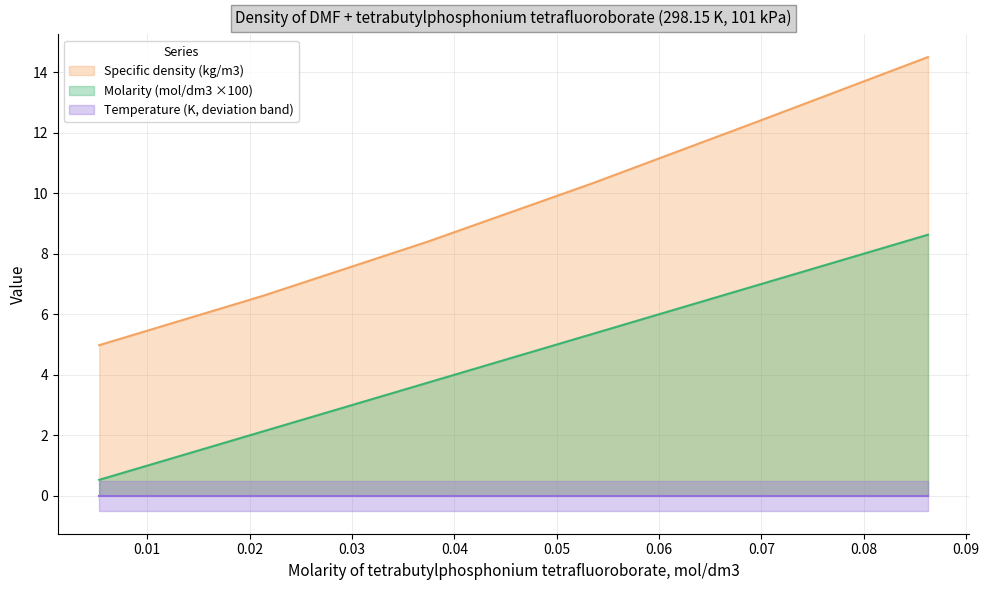

Where does the Specific density (kg/m3) series first go above 10?

0.0536